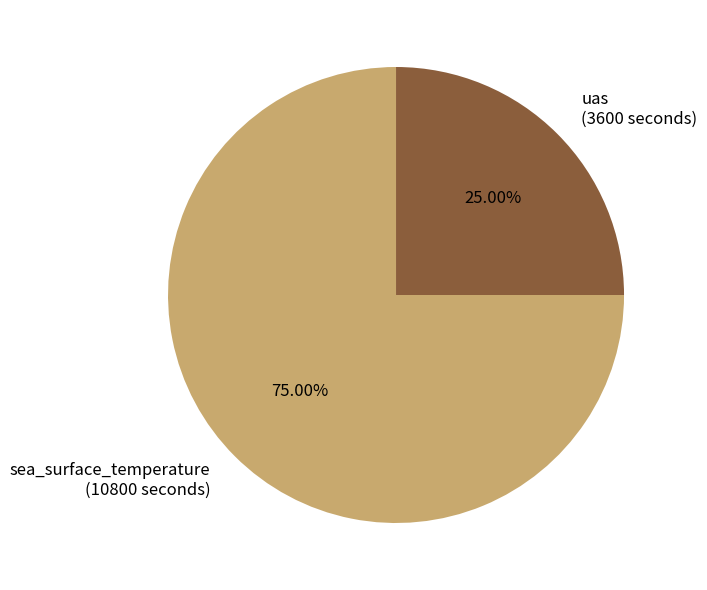

Between sea_surface_temperature and uas, which is larger?

sea_surface_temperature